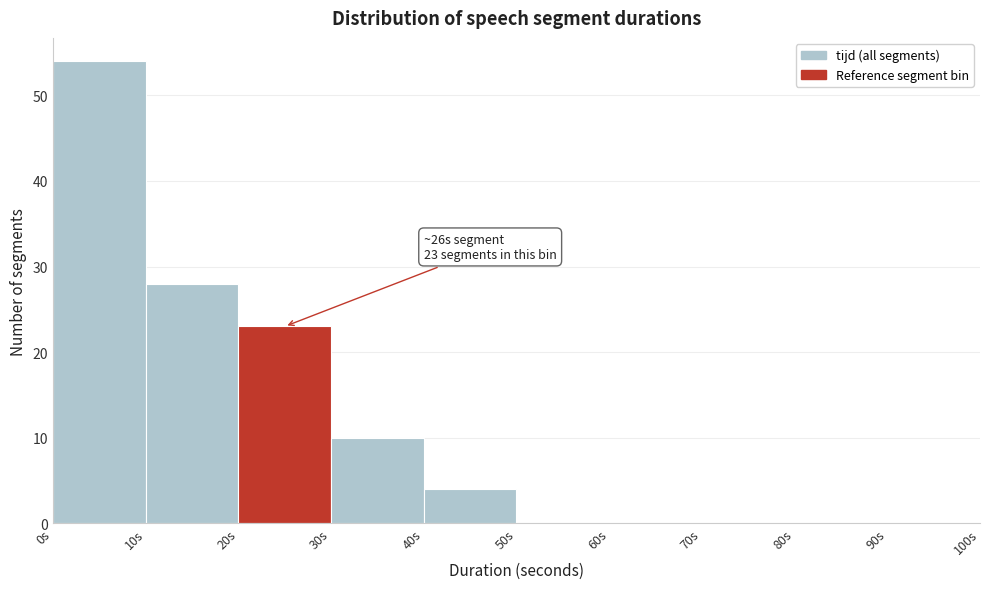

Over which range of the x-axis is the bar tallest?

0 to 10